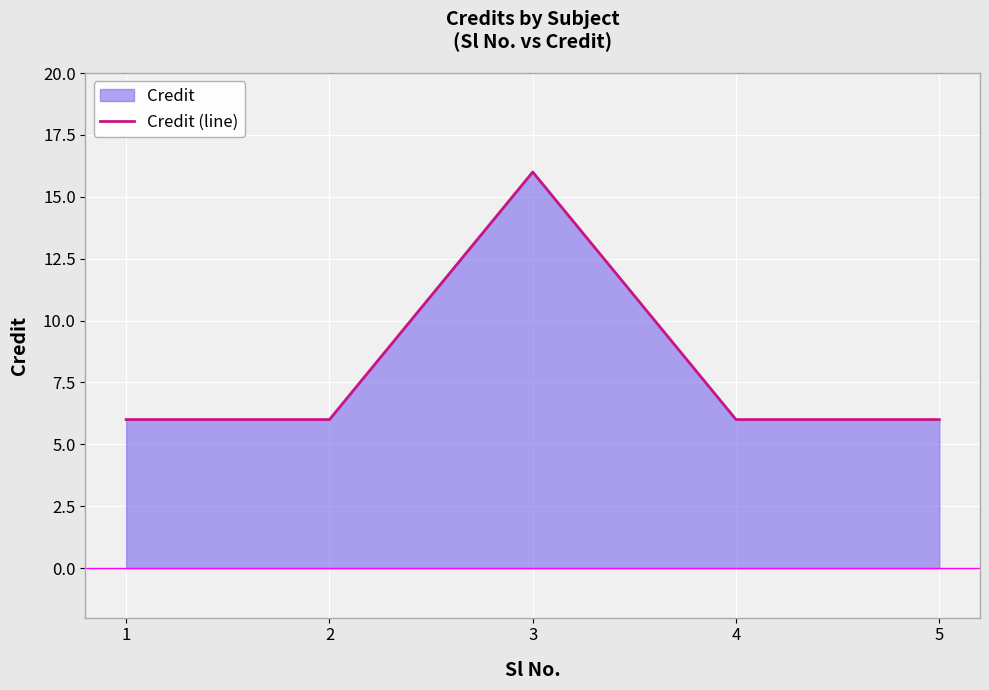

Reading left to right, extract all data points from this chart.

6	6	16	6	6